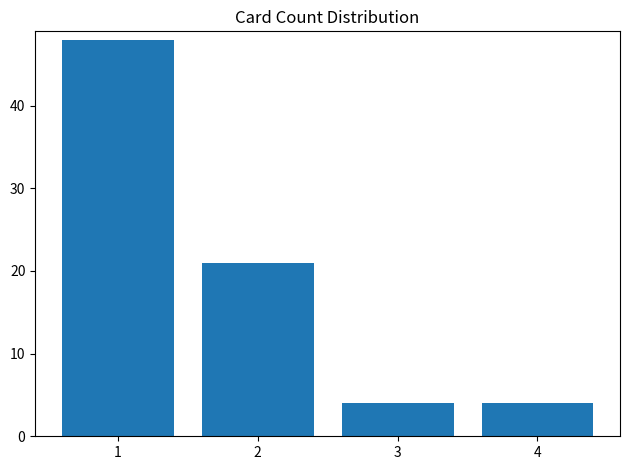

How many values are between 4 and 48?

4